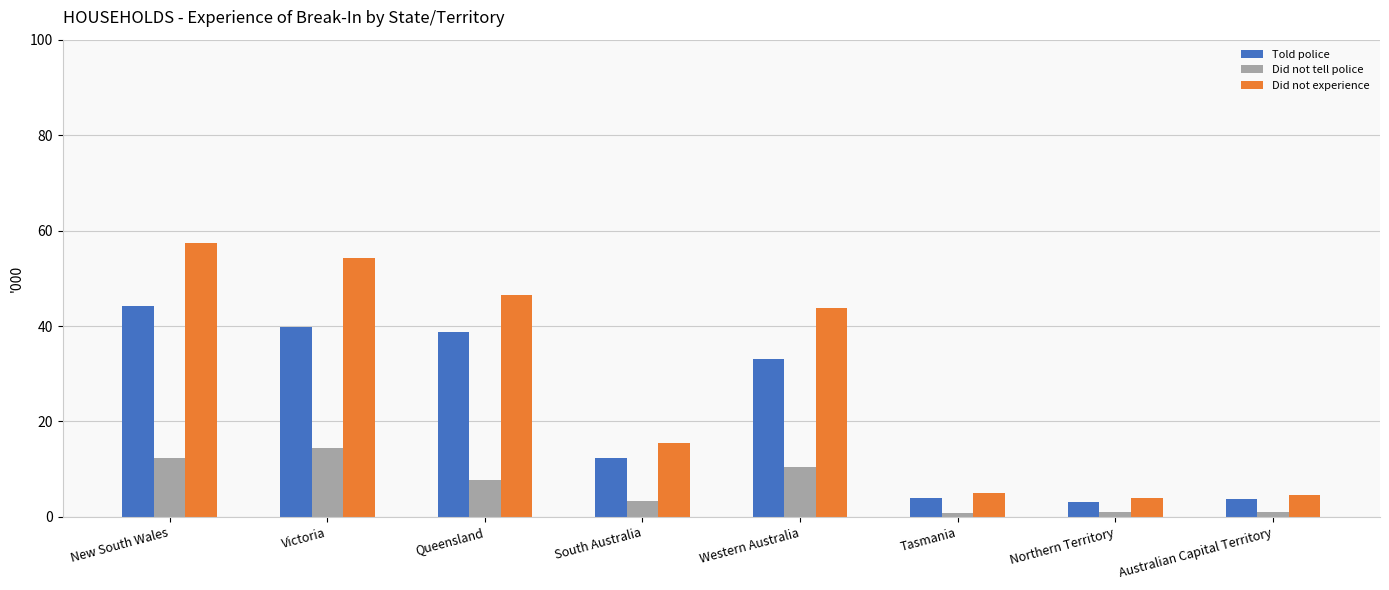

What is the sum of the Told police values at Northern Territory and Tasmania?

7.0